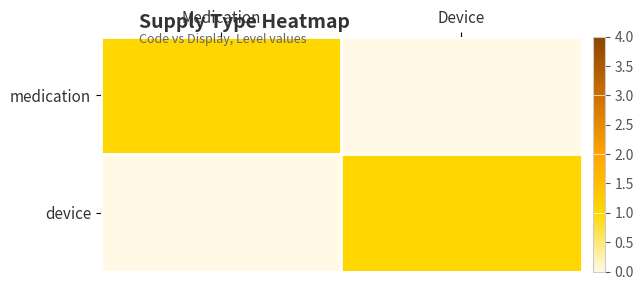

Rank the series by their maximum value, from lowest to highest.

medication, device